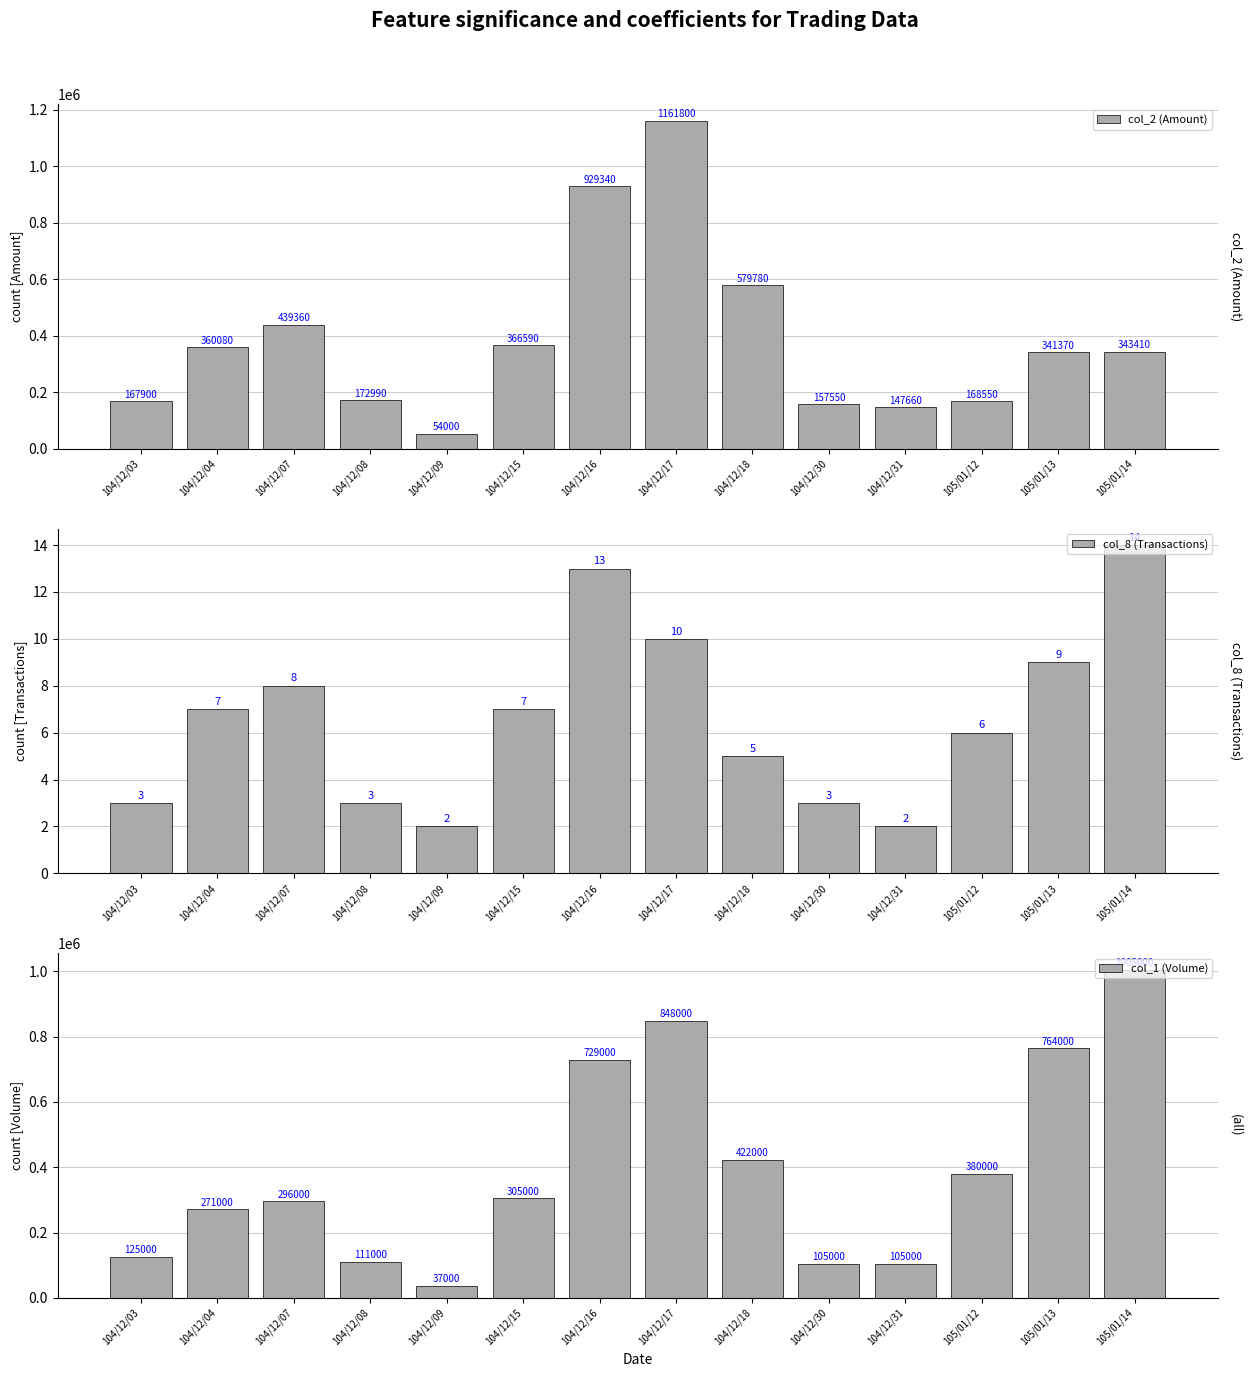

Is it true that col_1 (Volume) equals 764000 at 105/01/13?

True